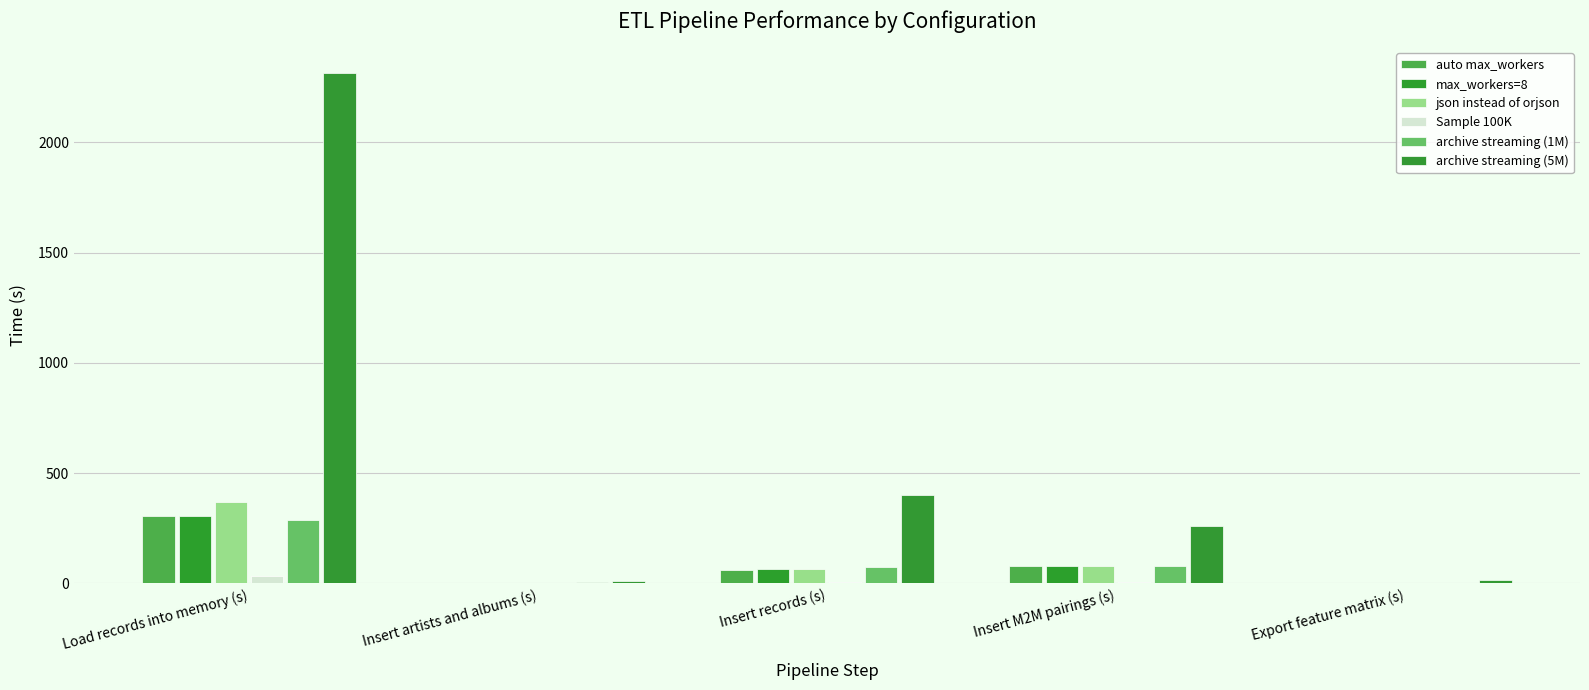

At Insert artists and albums (s), list the series in order from largest to smallest.

archive streaming (5M), archive streaming (1M), auto max_workers, max_workers=8, json instead of orjson, Sample 100K